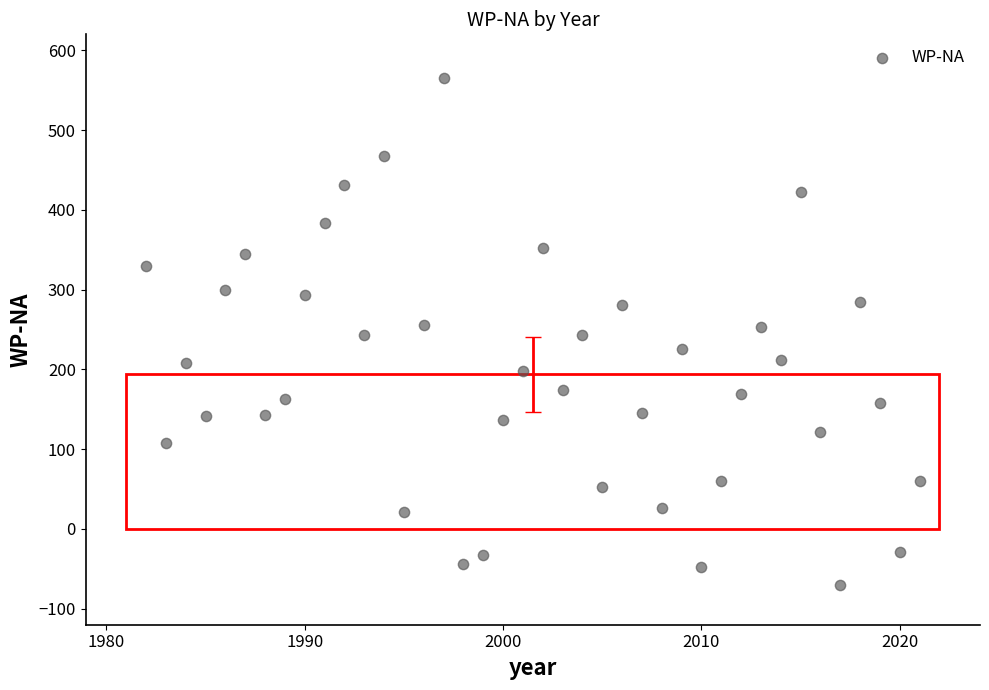

What is the range of Y values (max minus min)?

635.5